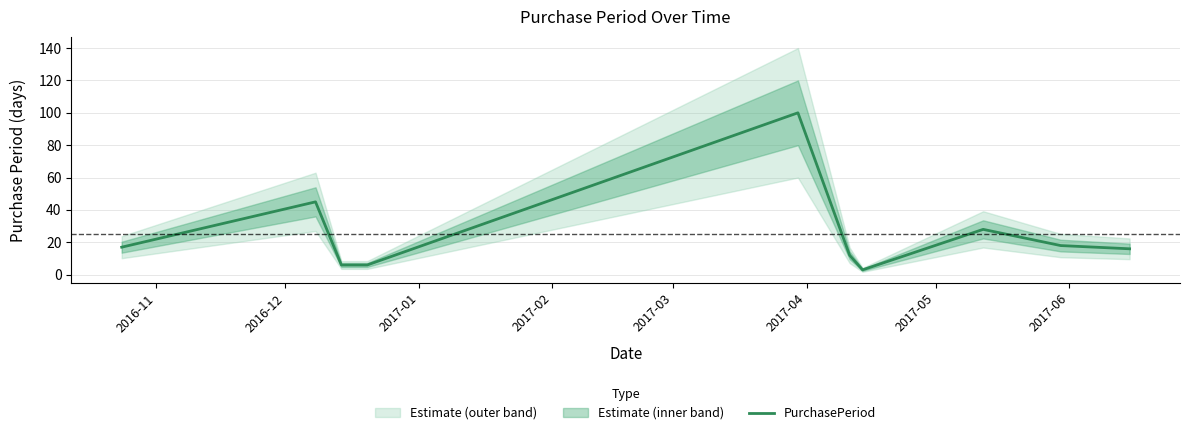

Reading left to right, extract all data points from this chart.

17	45	6	6	100	12	3	28	18	16